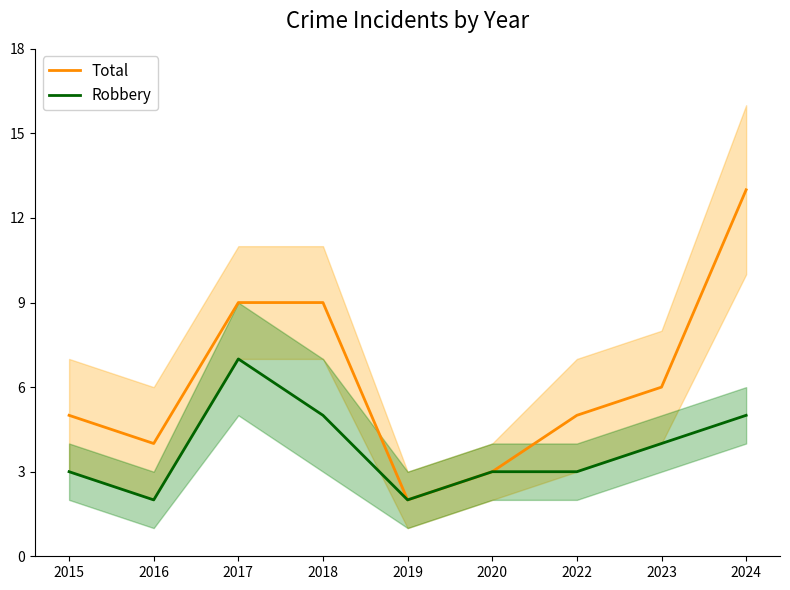

Which series has the widest spread of values?

Total